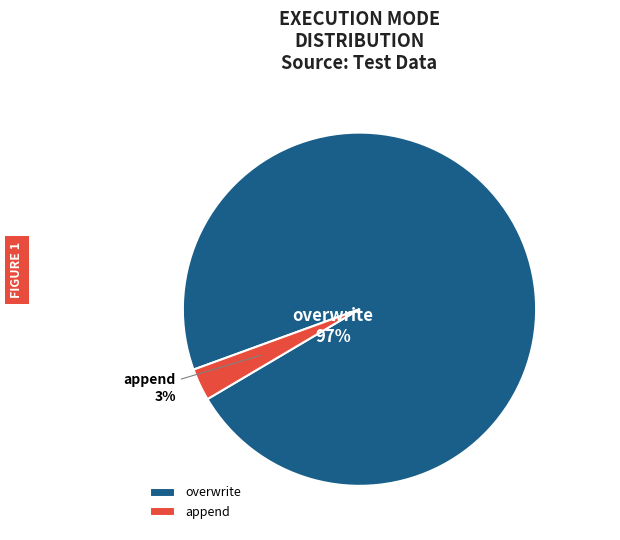

What is the smallest slice in the pie chart?

append